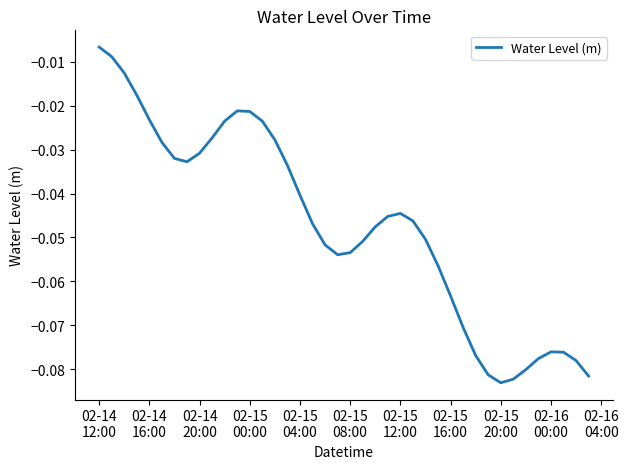

Reading left to right, transcribe all the data shown in this chart.

-0.0	-0.0	-0.0	-0.0	-0.0	-0.0	-0.0	-0.0	-0.0	-0.0	-0.0	-0.0	-0.0	-0.0	-0.0	-0.0	-0.0	-0.0	-0.1	-0.1	-0.1	-0.1	-0.0	-0.0	-0.0	-0.0	-0.1	-0.1	-0.1	-0.1	-0.1	-0.1	-0.1	-0.1	-0.1	-0.1	-0.1	-0.1	-0.1	-0.1